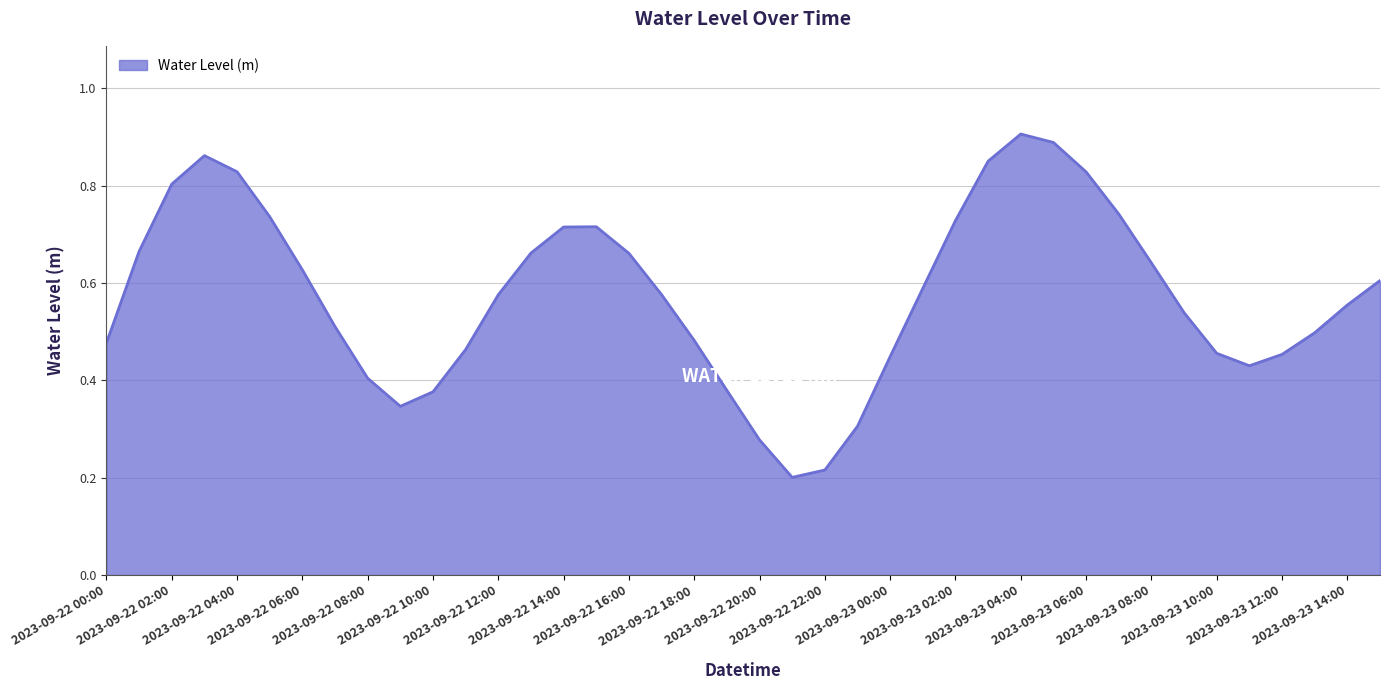

What is the label of the 33rd point from the left?

2023-09-23 08:00